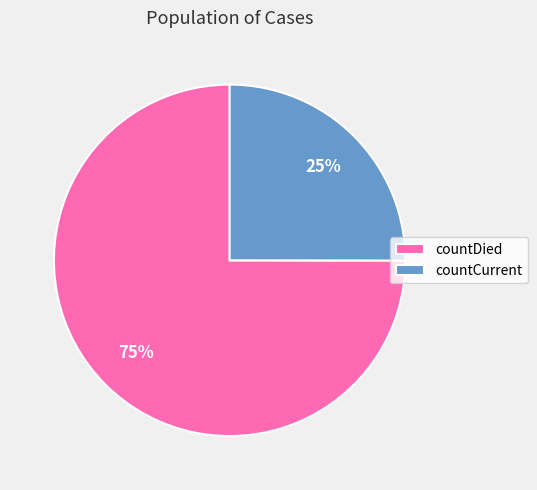

Which has a higher value, countDied or countCurrent?

countDied